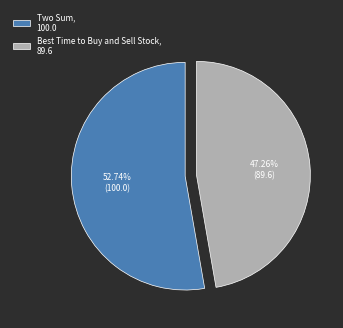

What percentage is the Two Sum slice, to the nearest percent?

53%